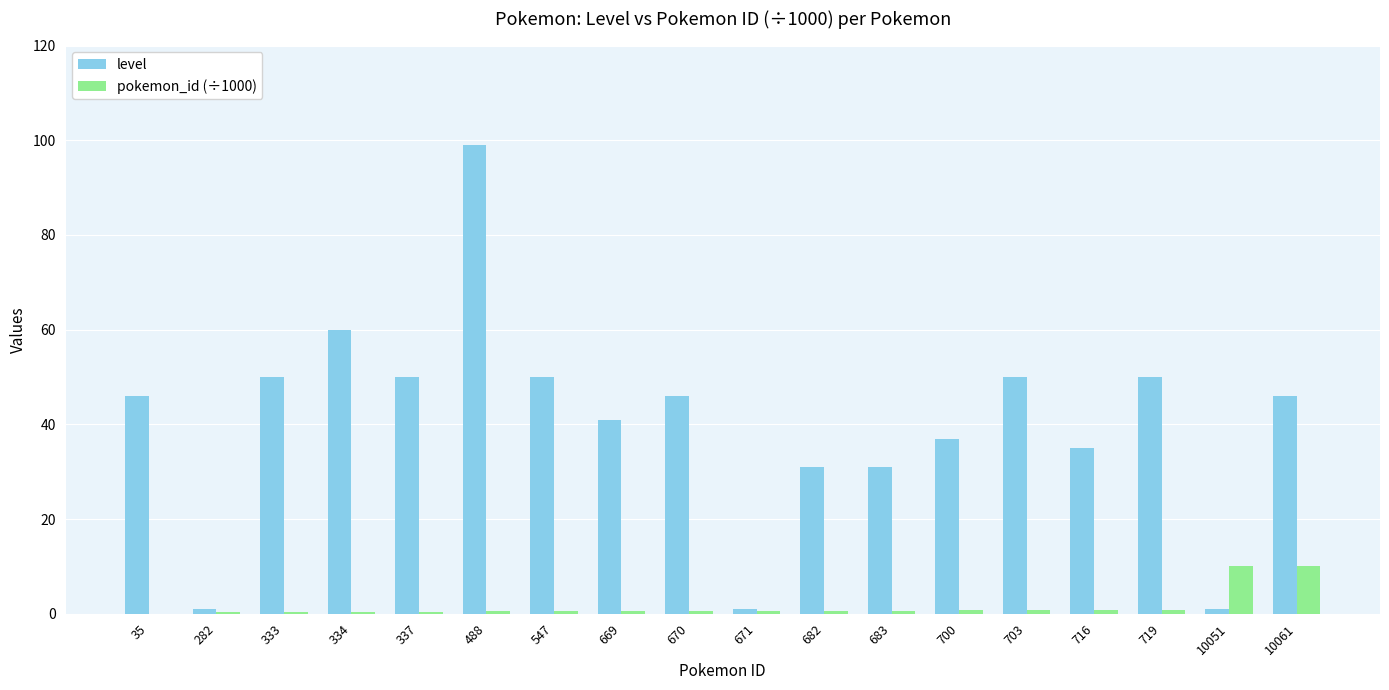

Is it true that pokemon_id (÷1000) equals 10.1 at 10061?

True